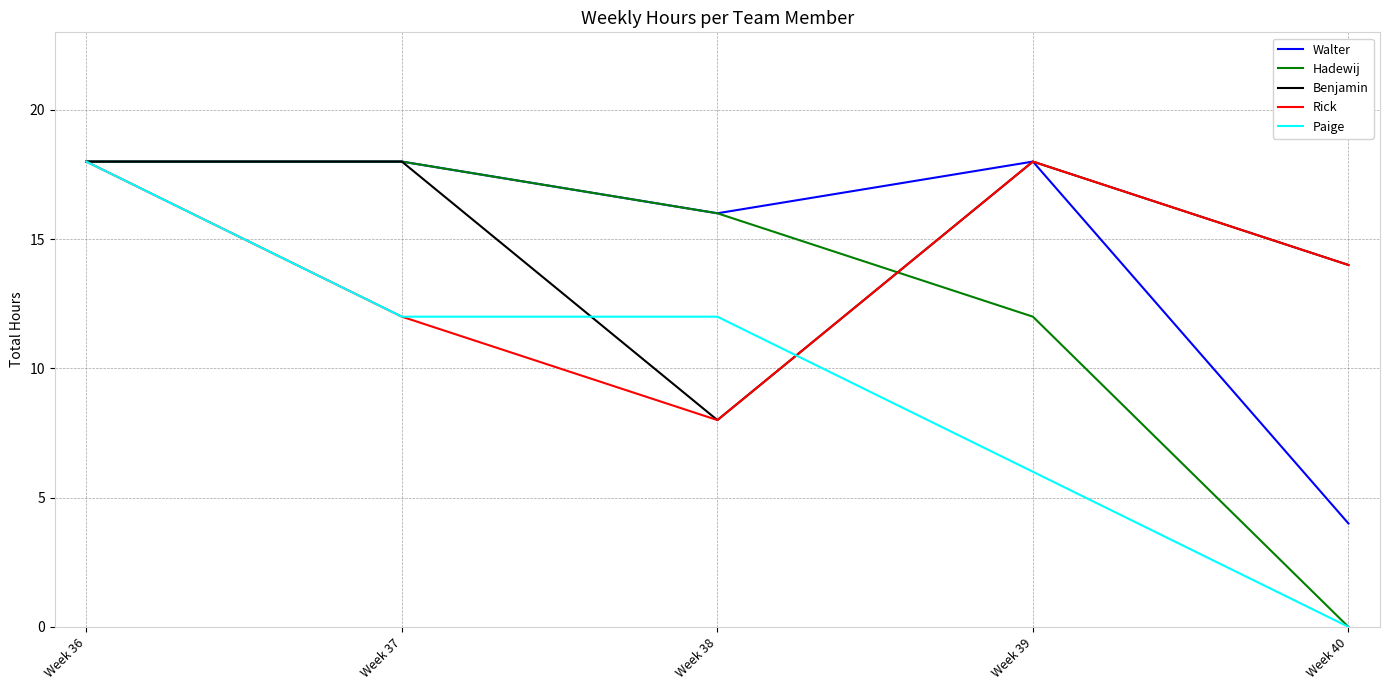

What is the difference between the maximum and minimum values in the Rick series?

10